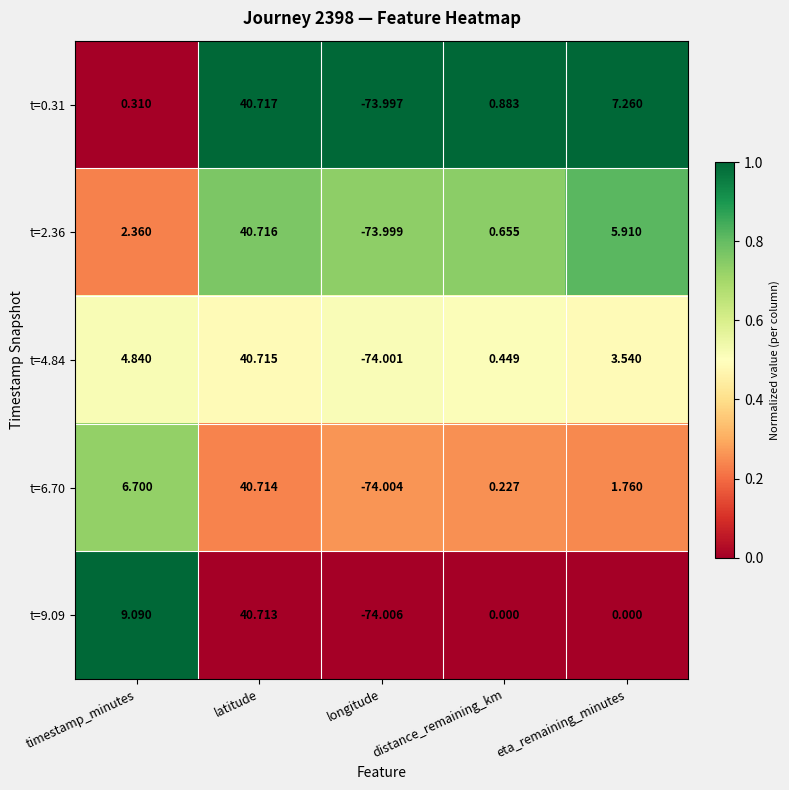

Which category has the highest value in the t=0.31 series?

latitude